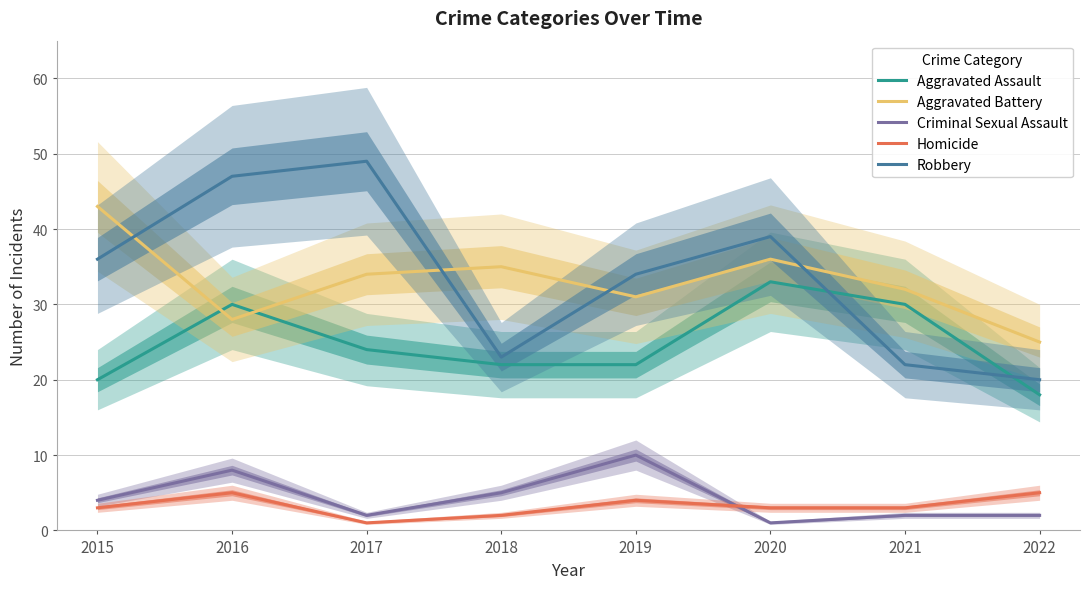

Is this an area chart (filled region under the line)?

No